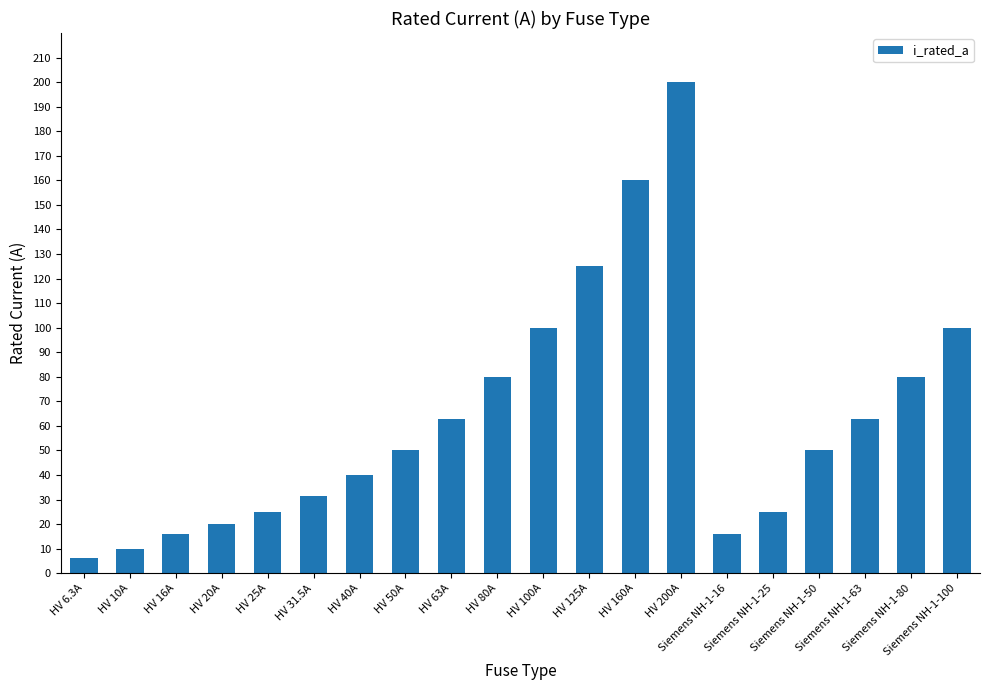

The chart shows a value of 63.0 at HV 63A. True or false?

True